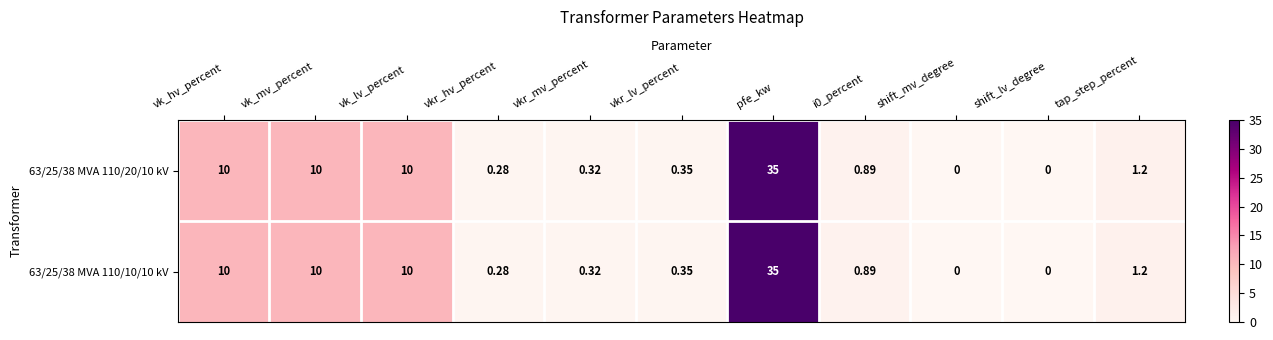

Which category has the highest value in the 63/25/38 MVA 110/20/10 kV series?

pfe_kw